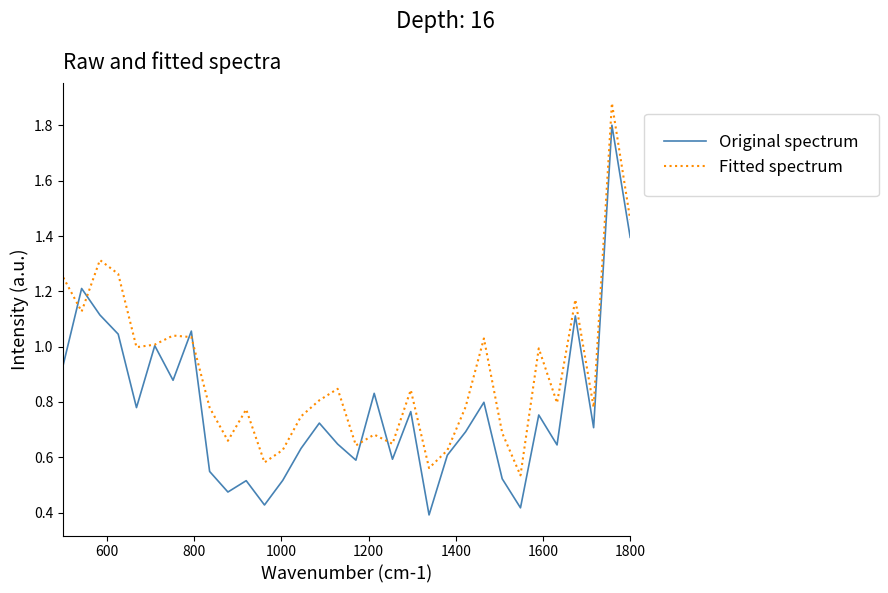

What is the maximum value for Original spectrum?

1.8